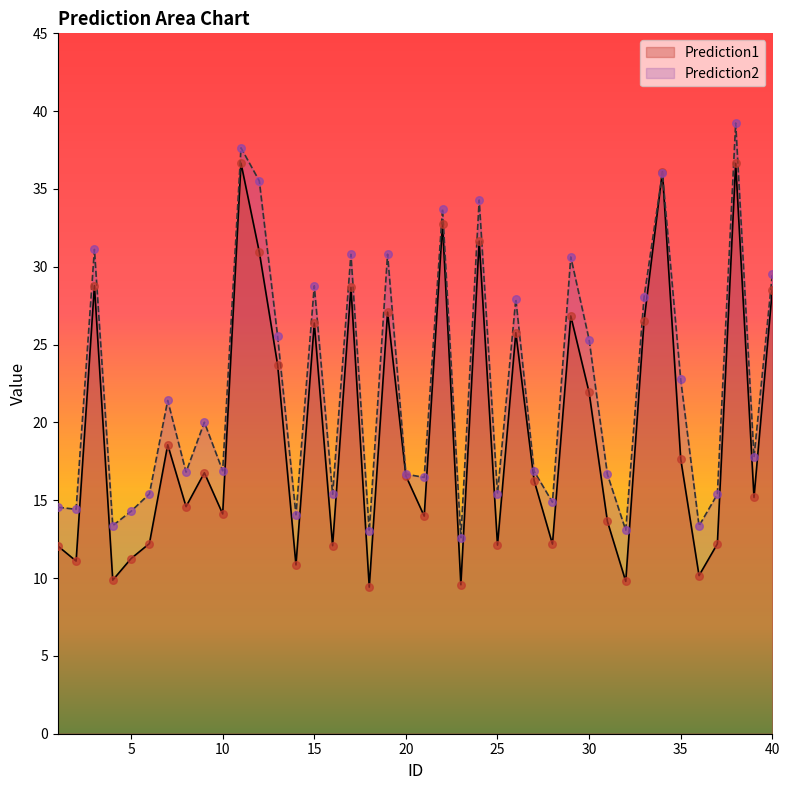

Which series contains the lowest Y value?

Prediction1